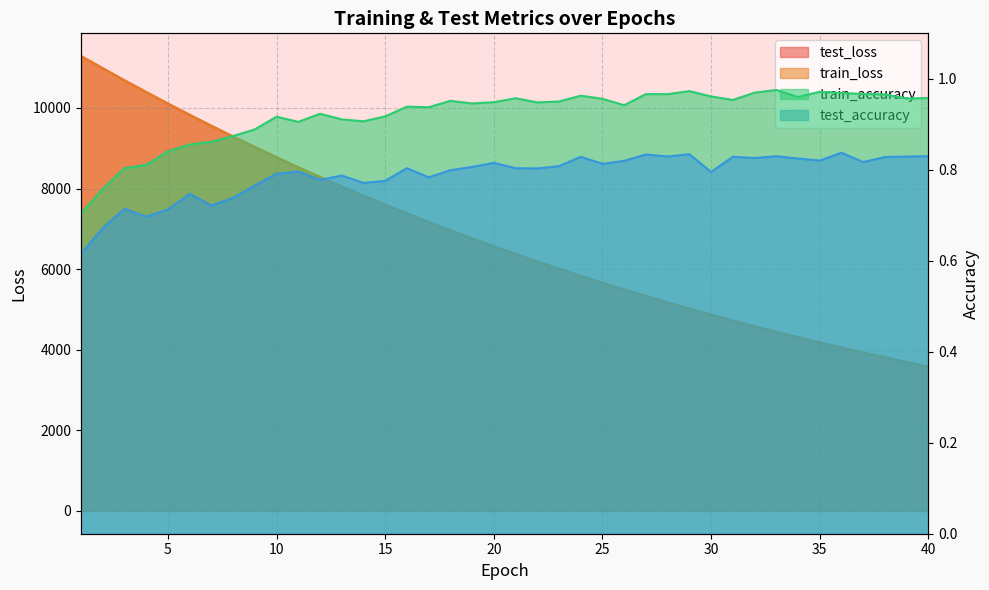

How many interior local peaks does the train_accuracy series have?

10